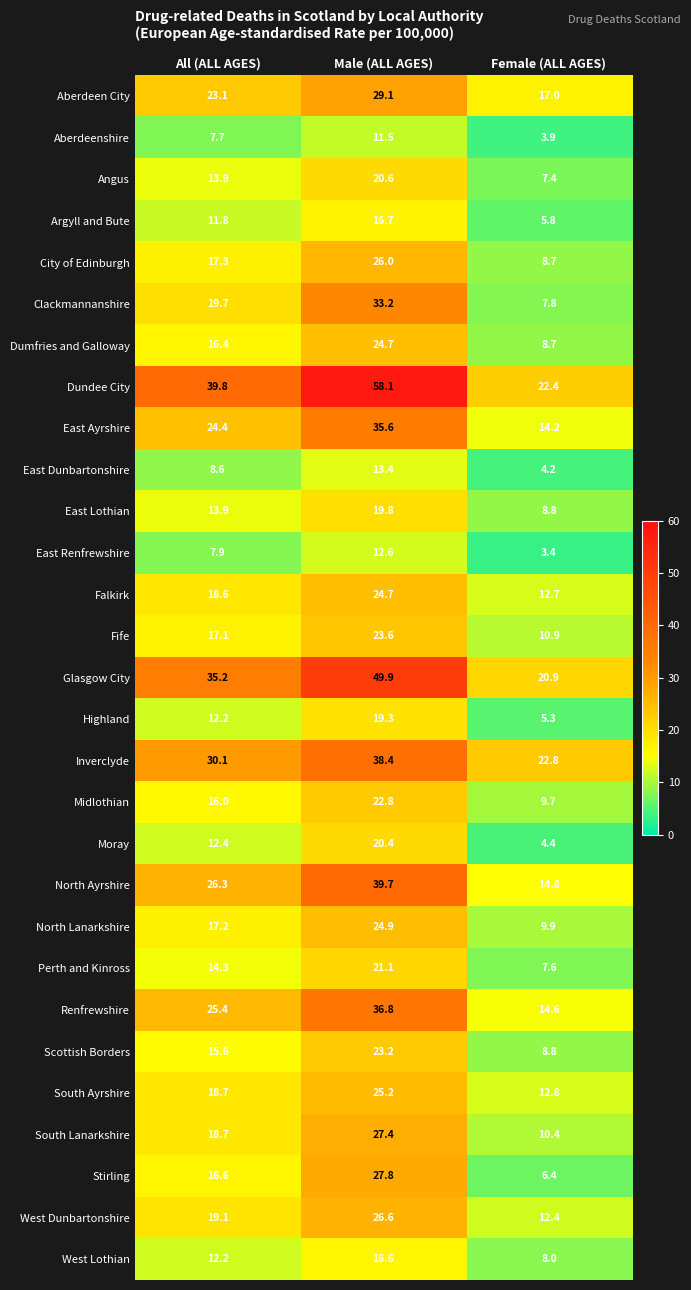

True or false: Aberdeen City has a value of 17.0 at Female (ALL AGES).

True